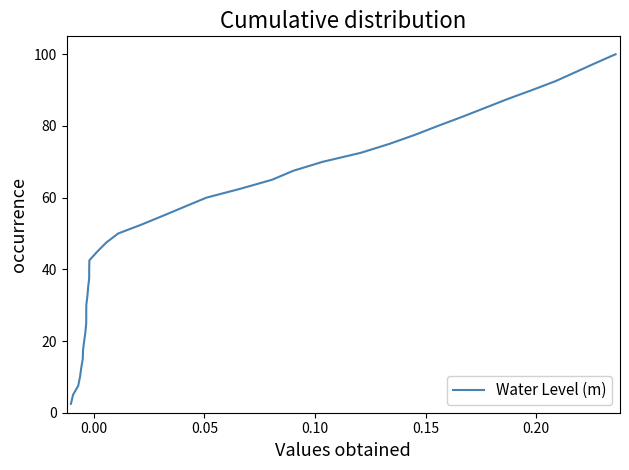

What is the difference between the maximum and minimum values?

97.5